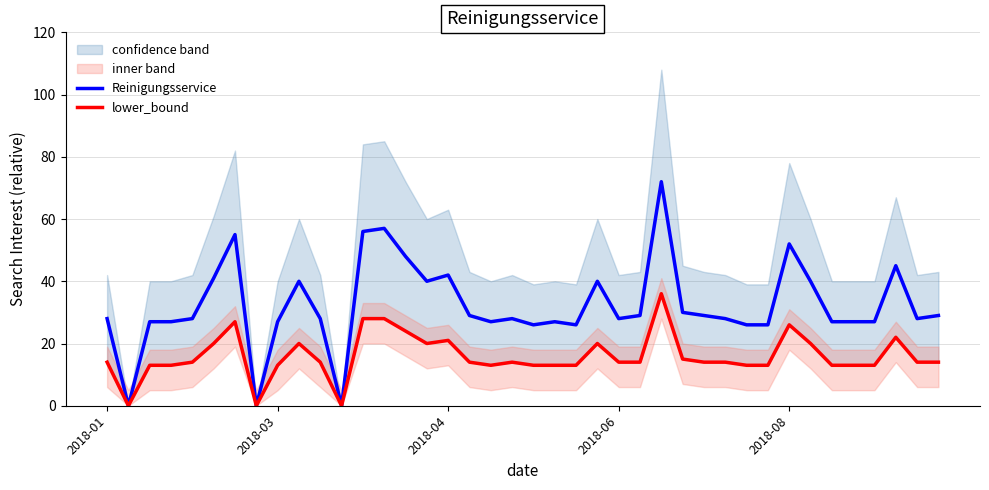

Is the value of lower_bound at 10 greater than the value of Reinigungsservice at 12?

No